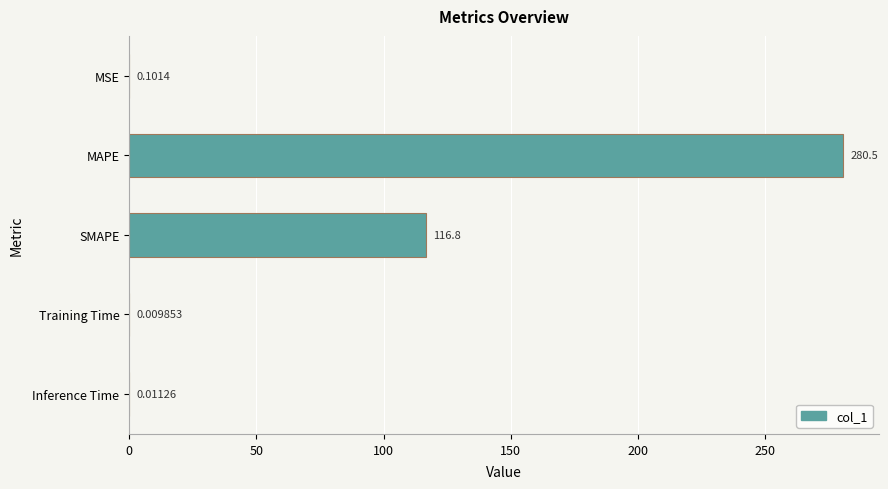

What is the sum of all values?

397.4